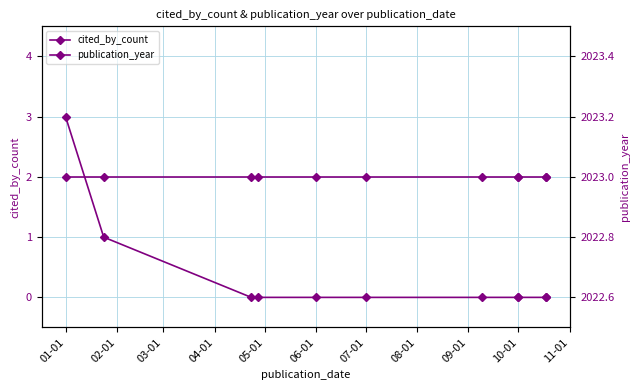

What are all the series names shown in the legend?

cited_by_count, publication_year